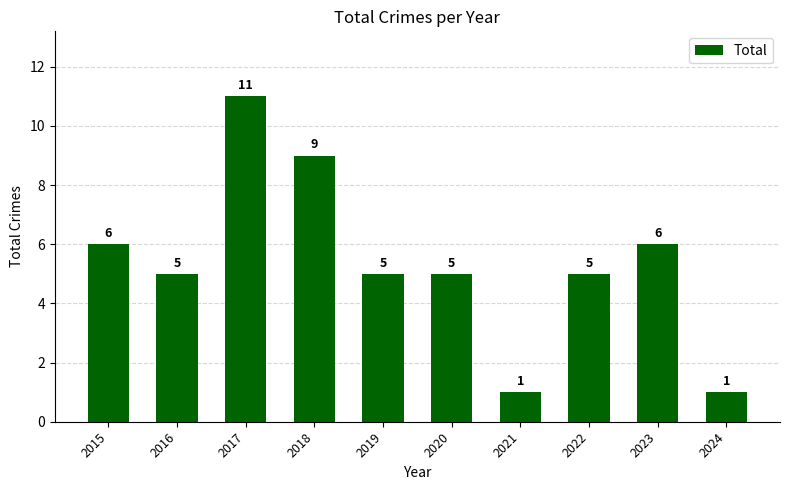

What is the difference between the second highest and second lowest values?

8